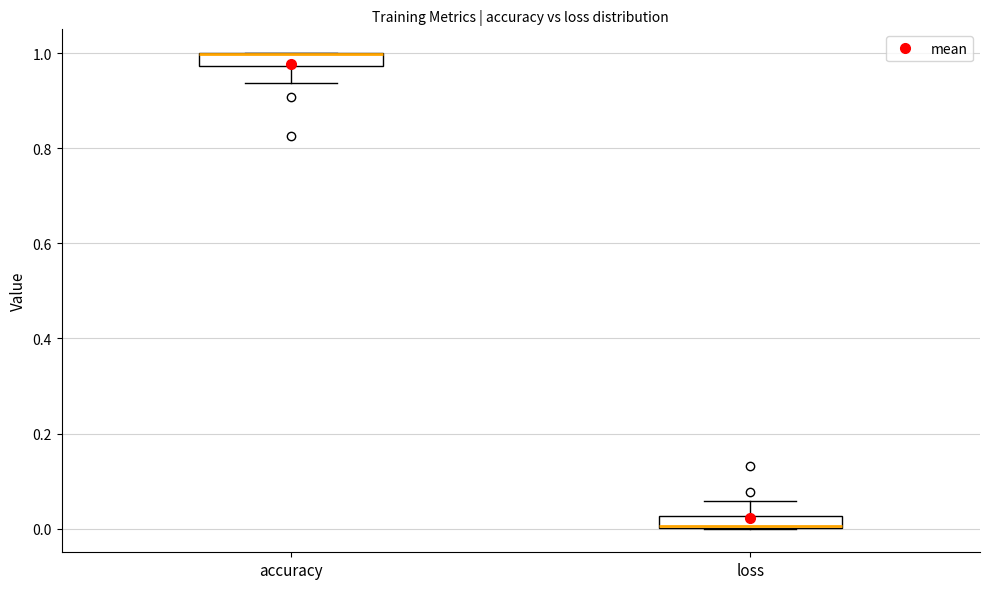

Where does the lower whisker of the box for accuracy end on the y-axis? The values are not printed on the chart, so give them approximately, as read against the axis.

0.94